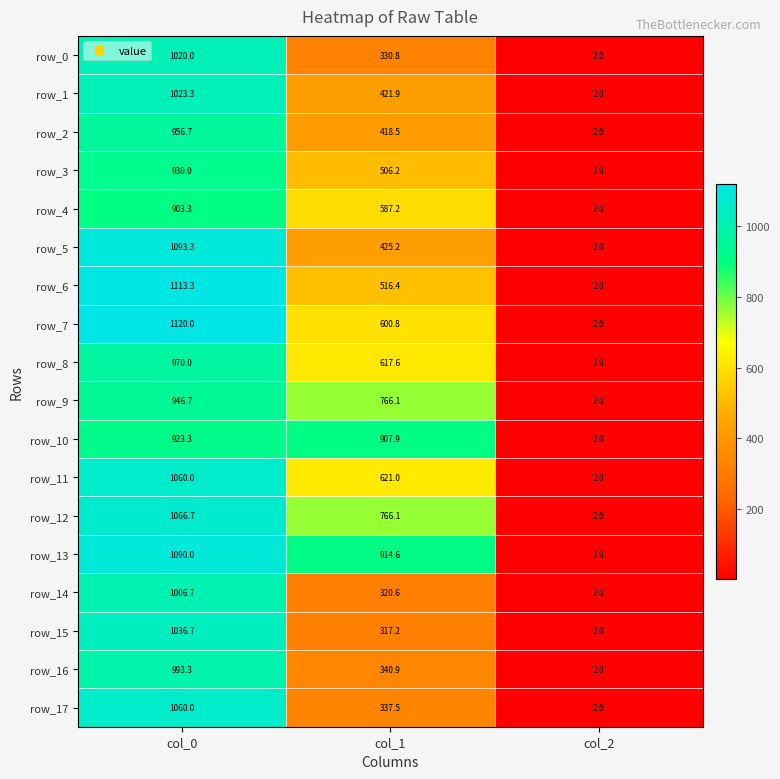

Count the number of data series in this chart.

18